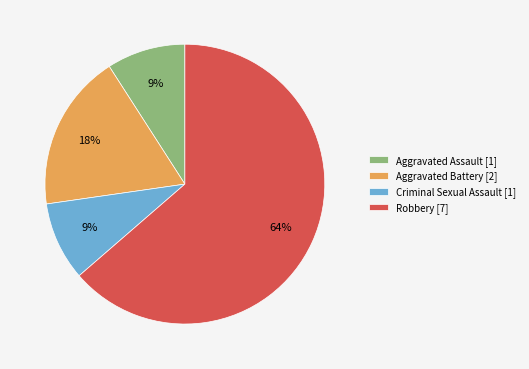

True or false: Robbery accounts for 71% of the total.

False